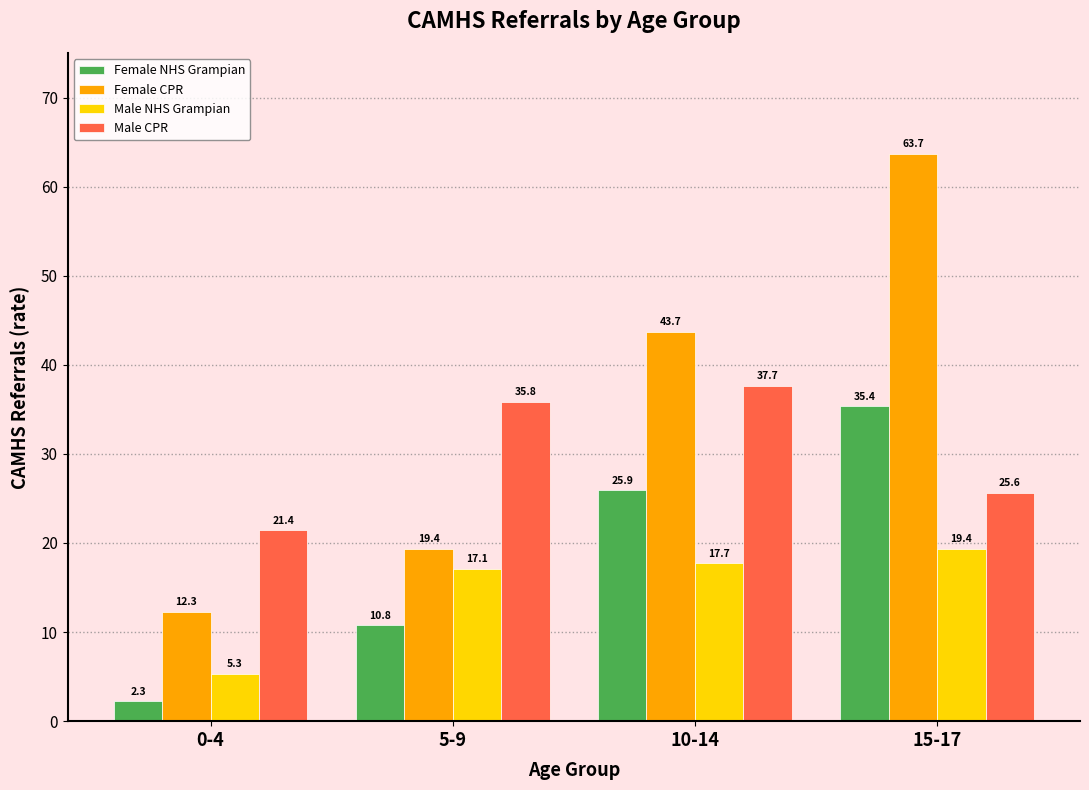

Is the value of Female CPR at 10-14 greater than the value of Male CPR at 0-4?

Yes